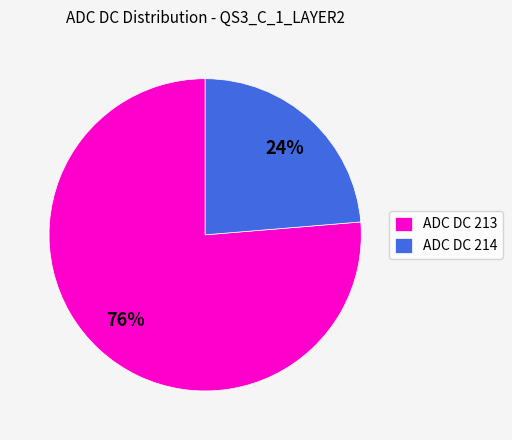

What is the majority slice?

ADC DC 213